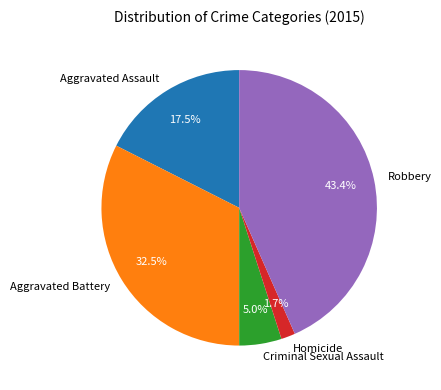

How many segments does this pie chart have?

5